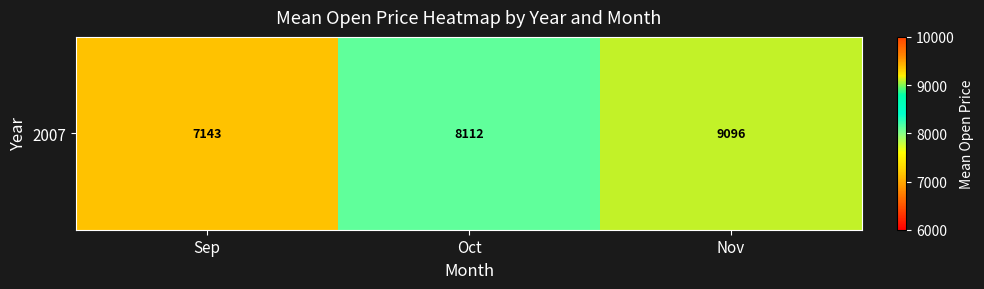

True or false: the data shows 9096.4 at Nov.

True